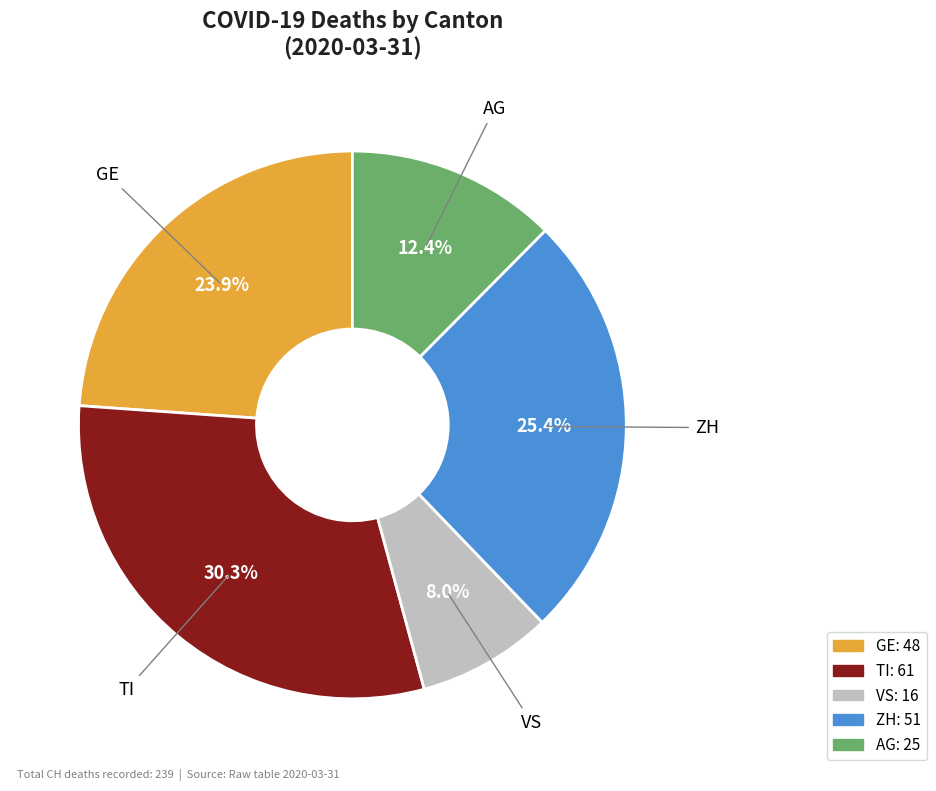

True or false: TI accounts for 16% of the total.

False